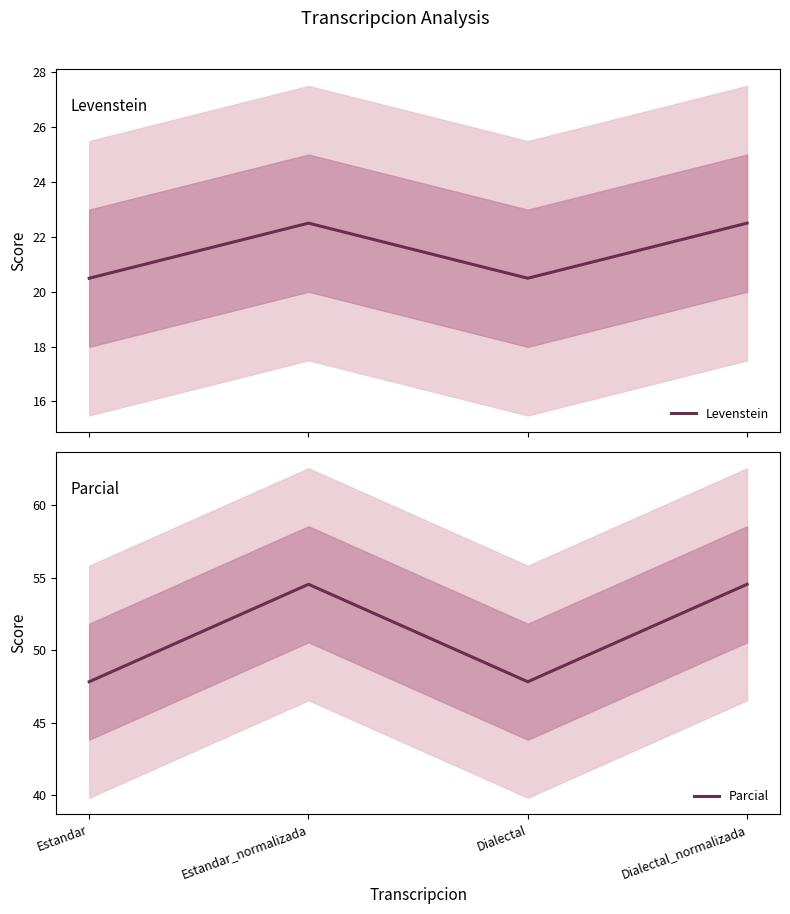

In Parcial, how many points are lower than both neighbors (excluding endpoints)?

1